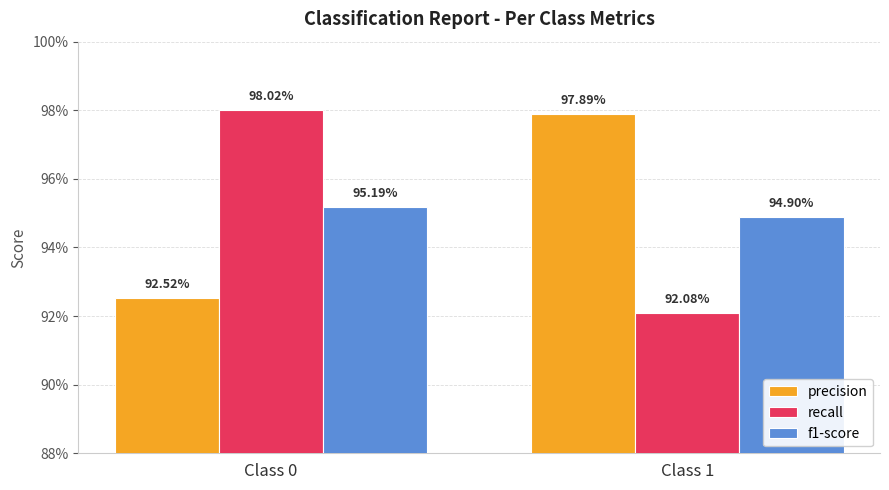

Are the bars grouped side by side (vs. stacked)?

Yes